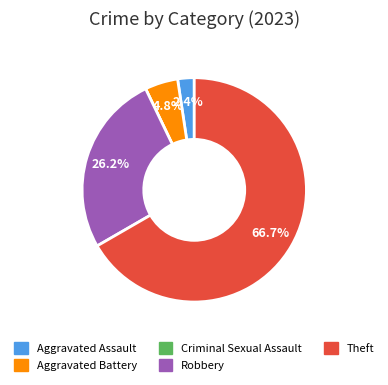

To the nearest percent, what is the combined percentage of Robbery and Theft?

93%